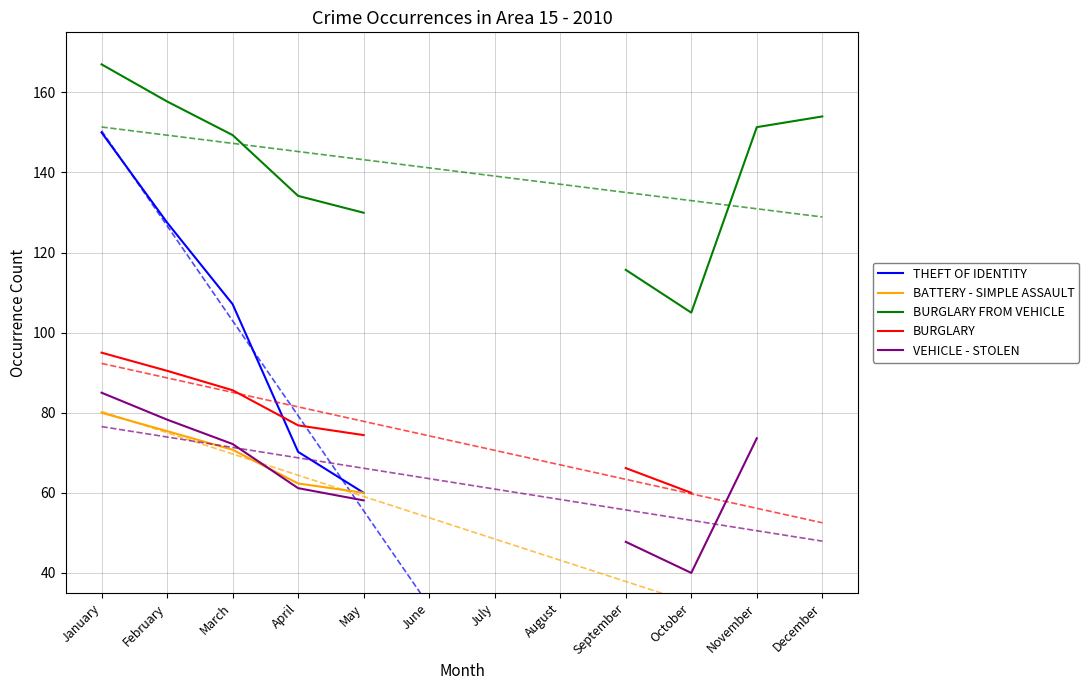

Count the number of data series in this chart.

5